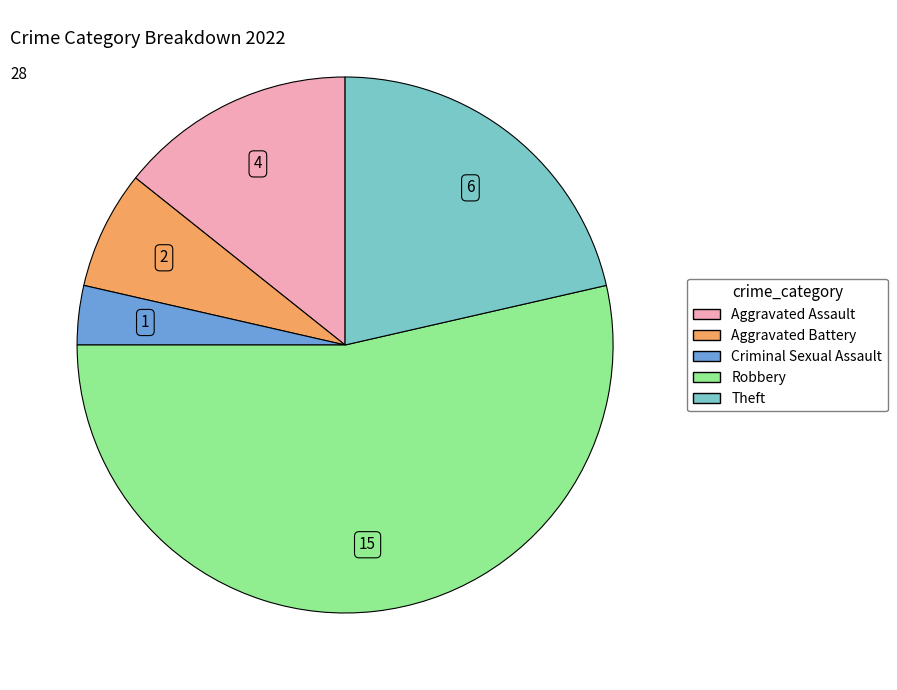

Is the sum of Aggravated Assault and Theft greater than half?

No